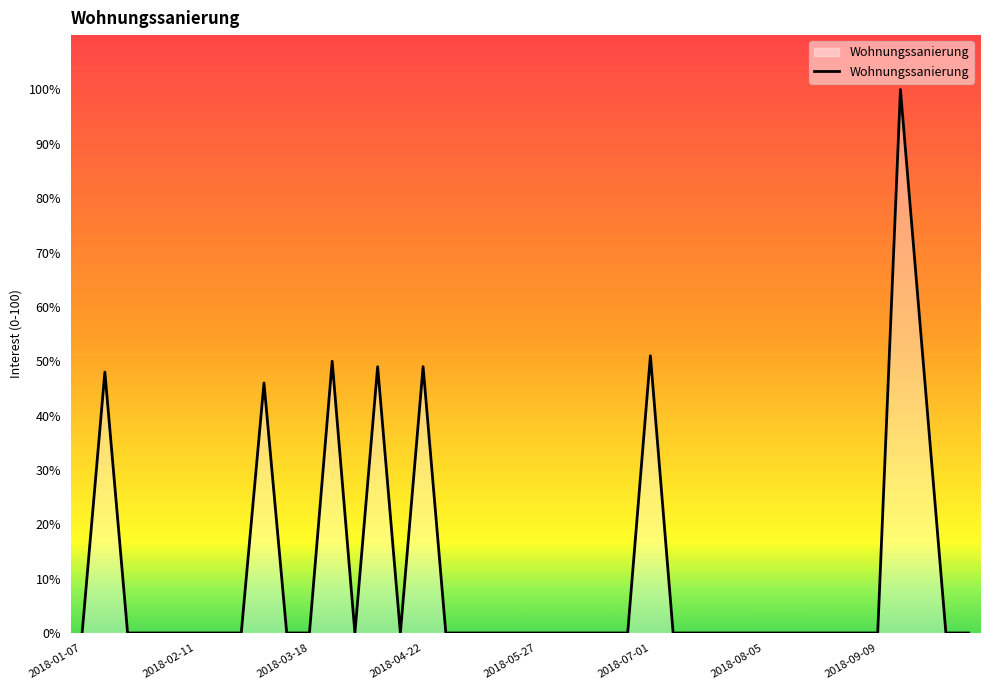

What is the maximum value shown in the chart?

100